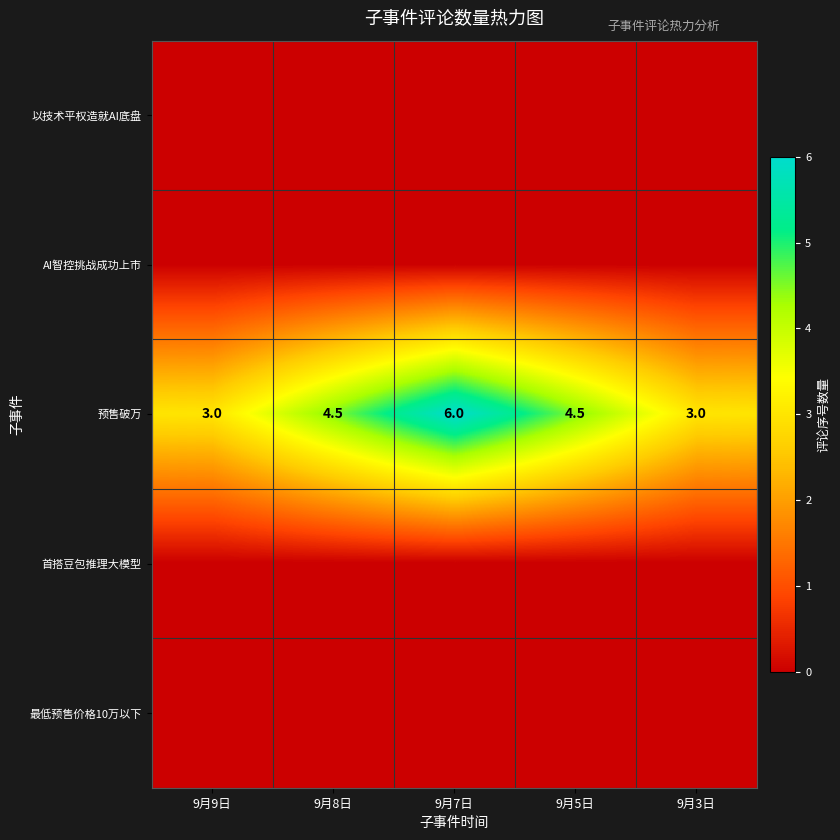

What value does the 预售破万 series have at 9月8日?

4.5